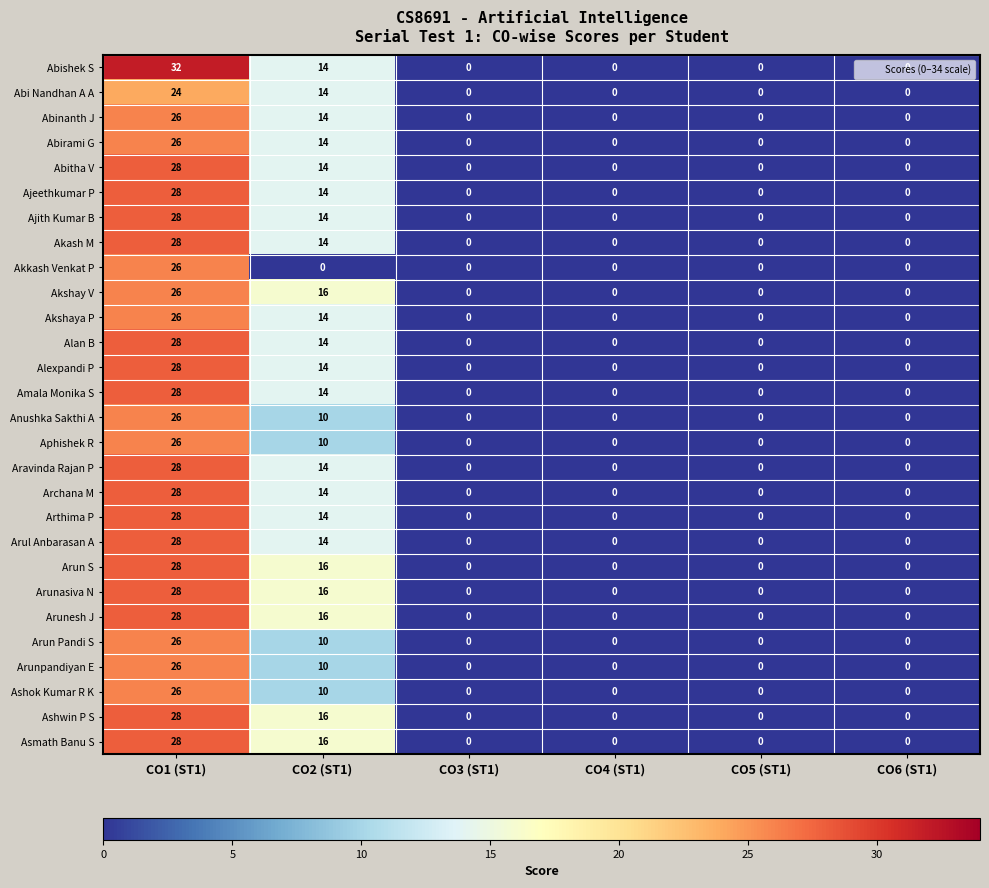

What is the difference between the highest and lowest values at CO1 (ST1)?

8